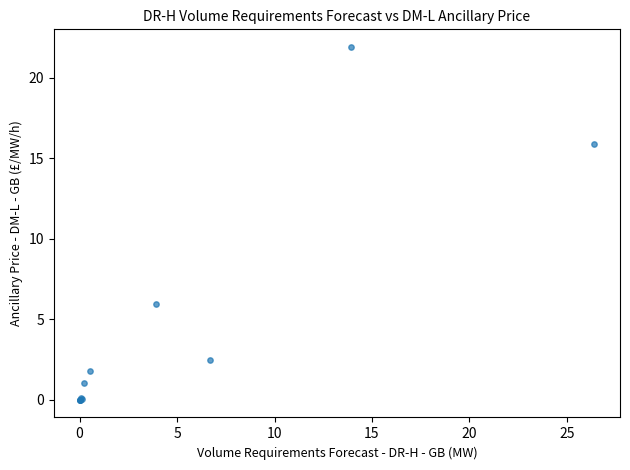

What Y value in the scatter plot is closest to 10?

6.0